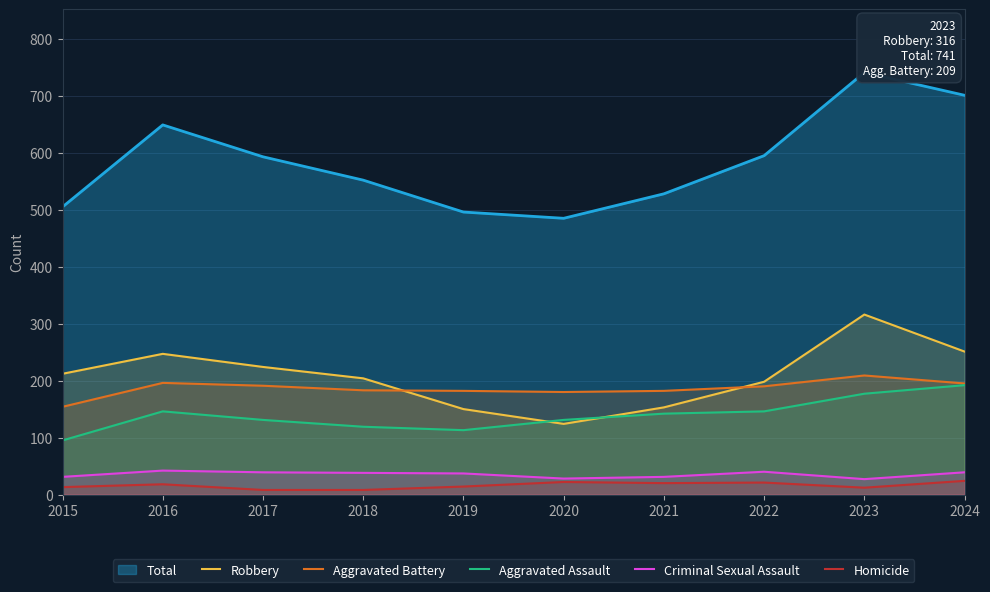

Where is Robbery nearest to the value 220?

2017